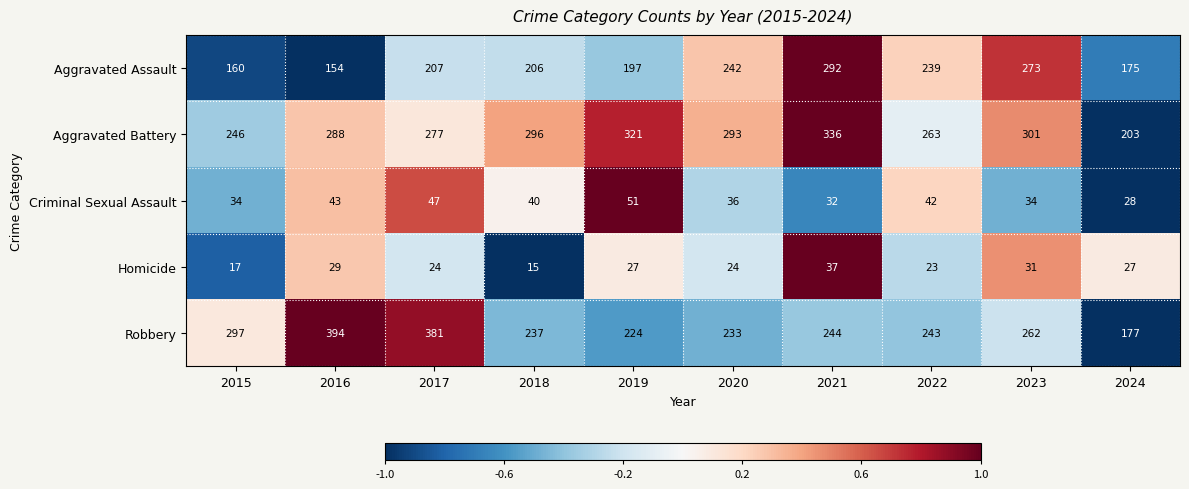

Which series changed the most between 2015 and 2020?

Aggravated Assault